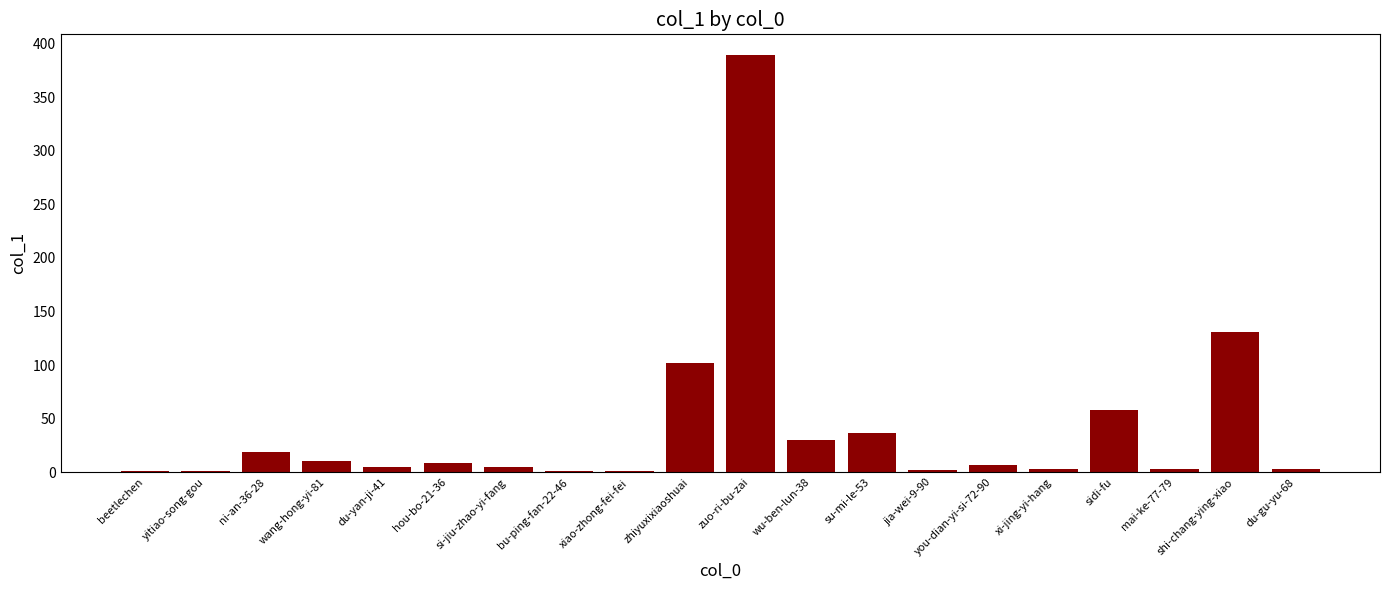

What is the maximum value shown in the chart?

389